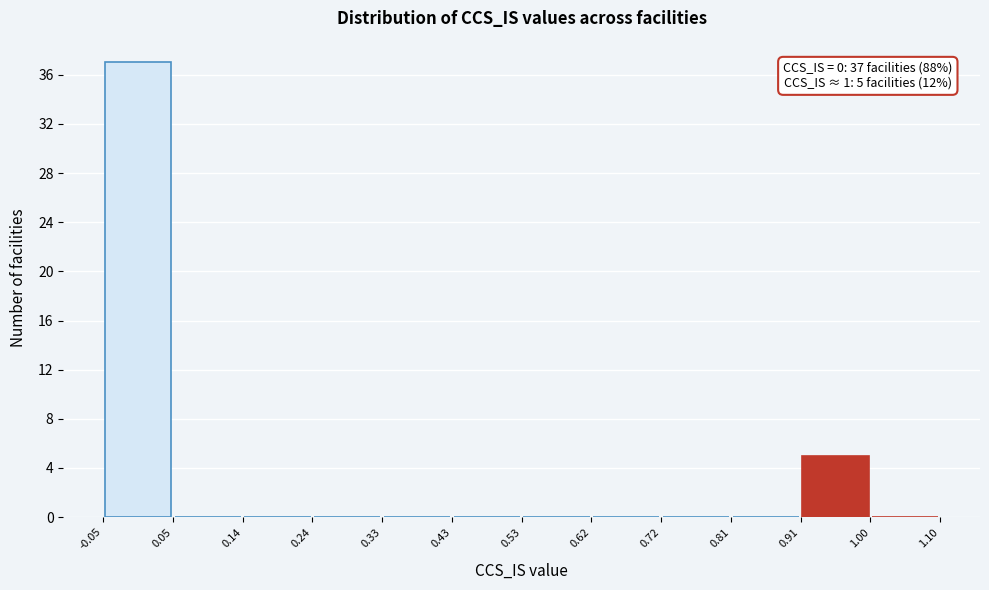

Over which range of the x-axis is the bar tallest?

-0.05 to 0.05